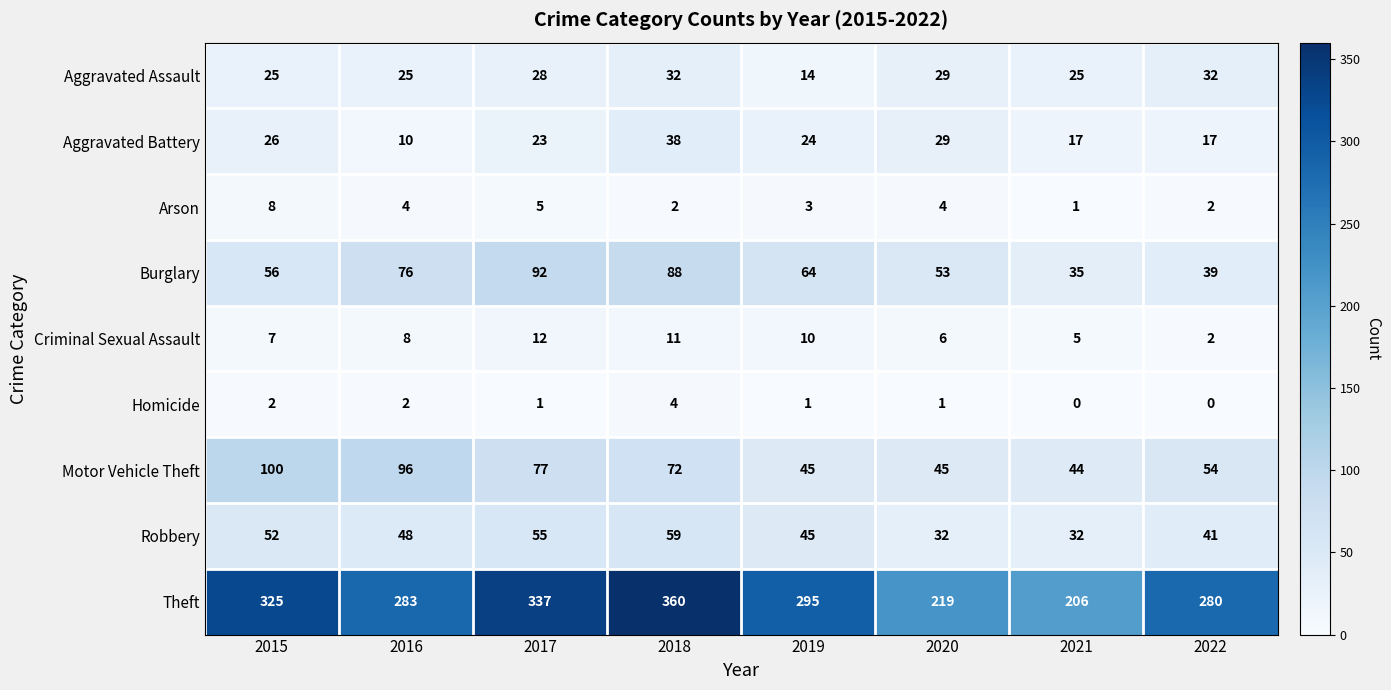

Rank the series by their maximum value, from lowest to highest.

Homicide, Arson, Criminal Sexual Assault, Aggravated Assault, Aggravated Battery, Robbery, Burglary, Motor Vehicle Theft, Theft